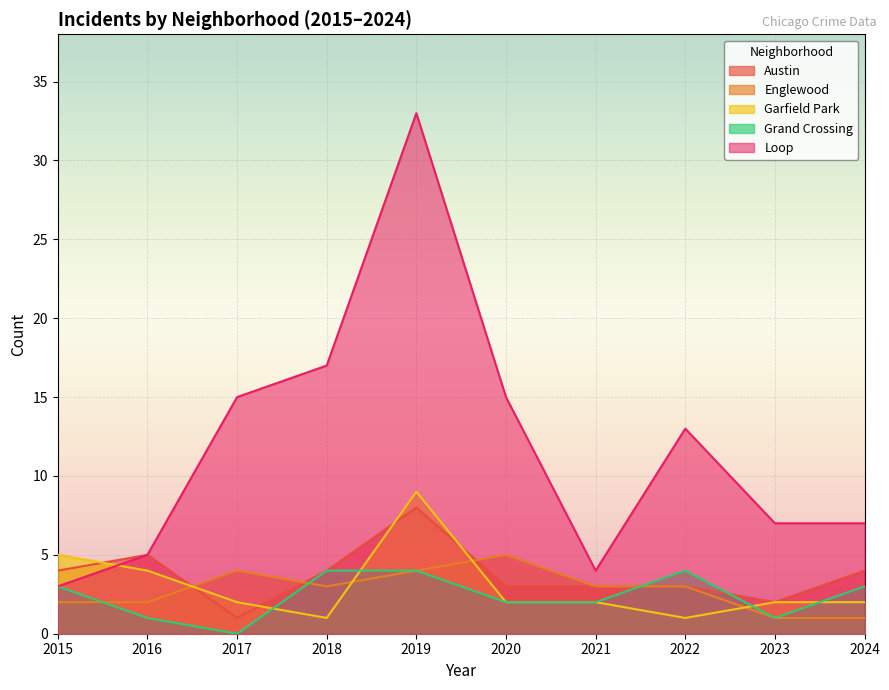

What is the sum of all Loop values?

119